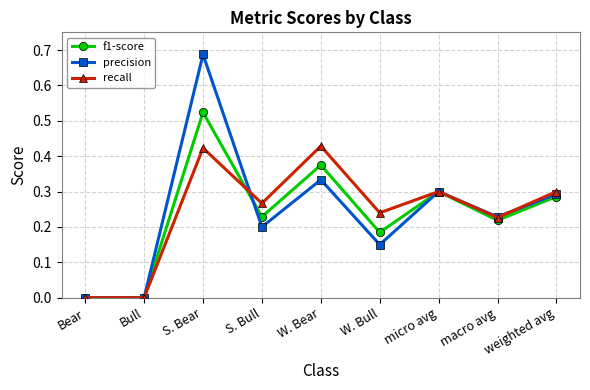

The f1-score series shows 0.0 at Bull. True or false?

True